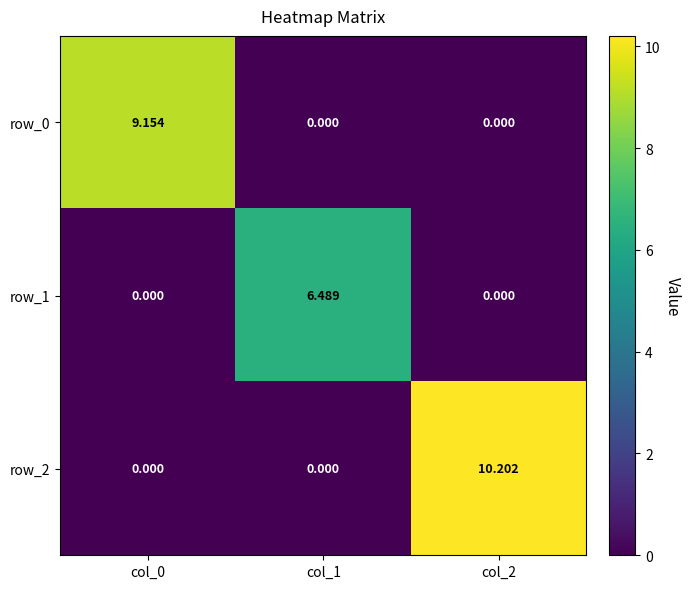

How many values in the row_2 series exceed 0?

1